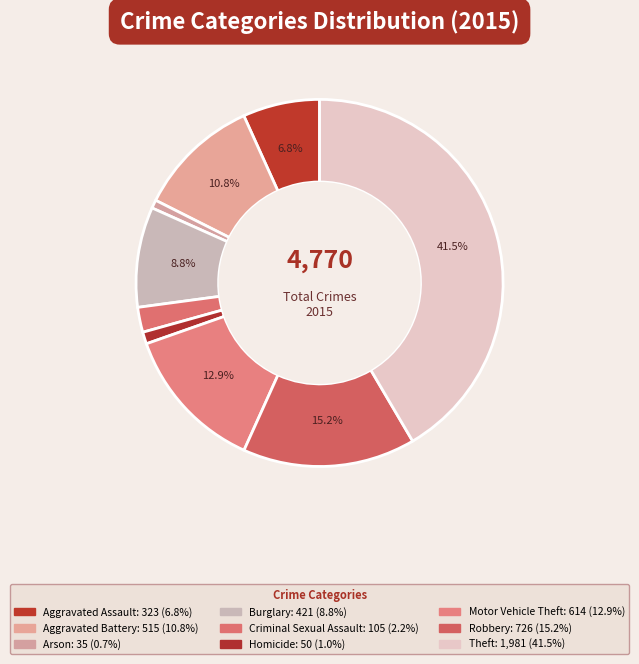

Is Theft the majority of the pie?

No